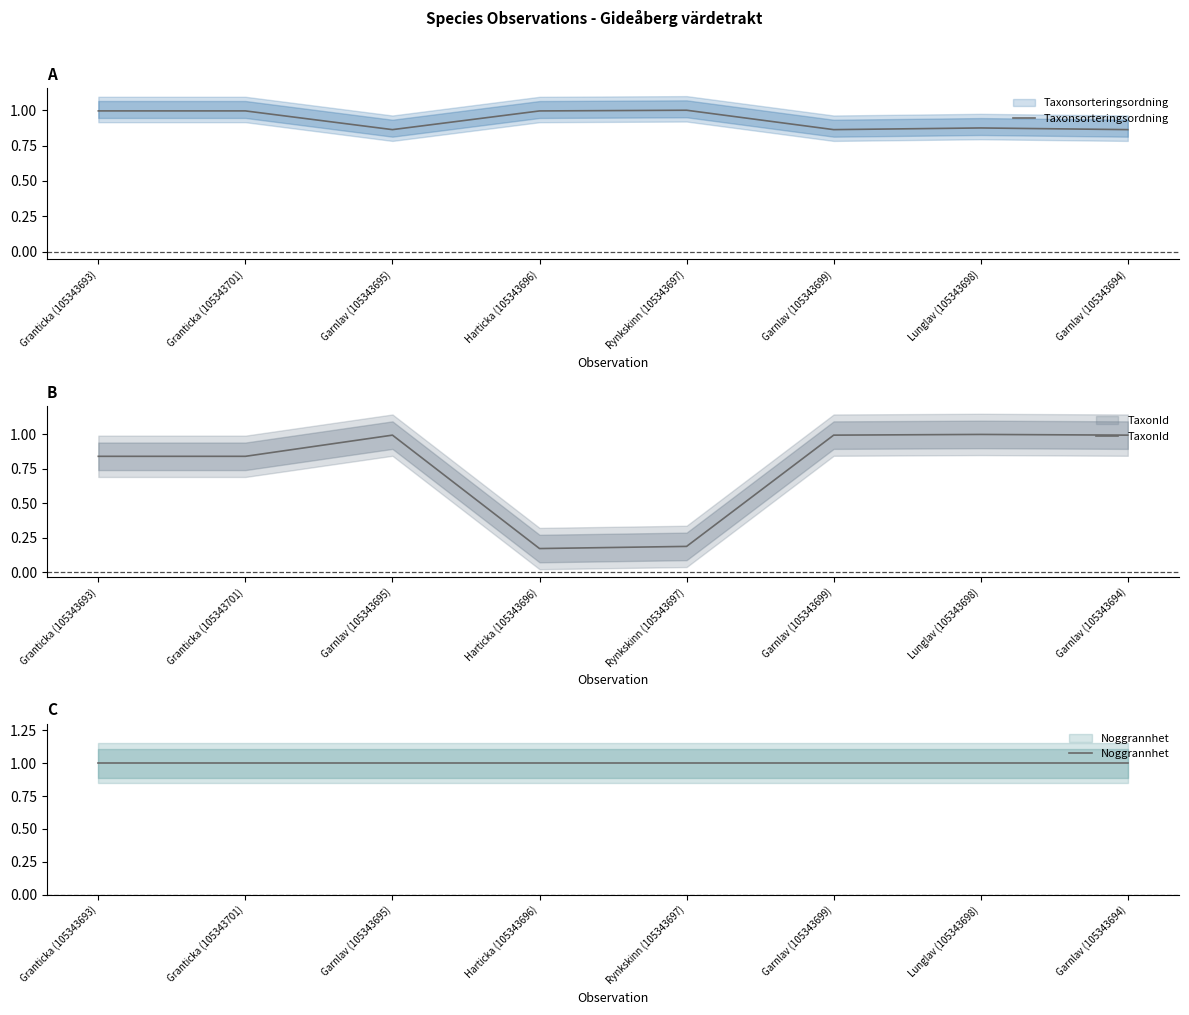

What is the difference between the highest and lowest values at Garnlav (105343694)?

0.1